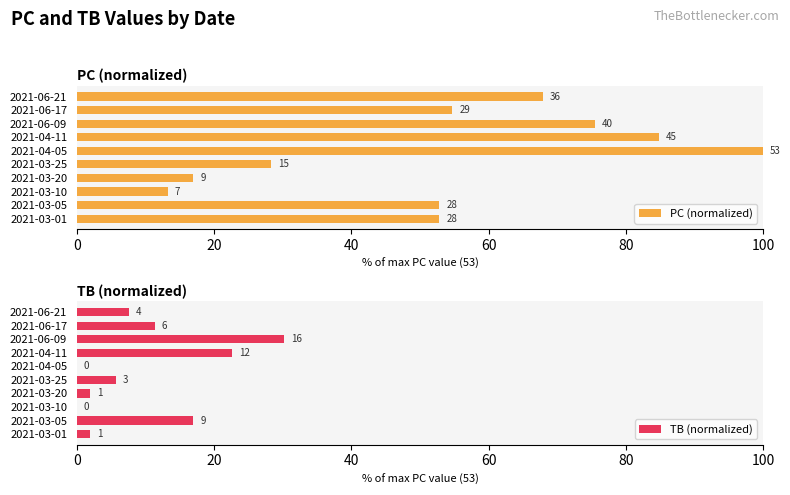

What is the difference between the maximum and minimum values in the PC (normalized) series?

86.8